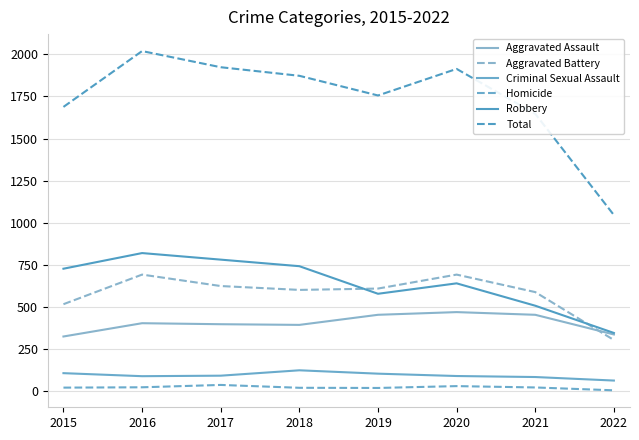

Where is the first local maximum for Criminal Sexual Assault?

2018